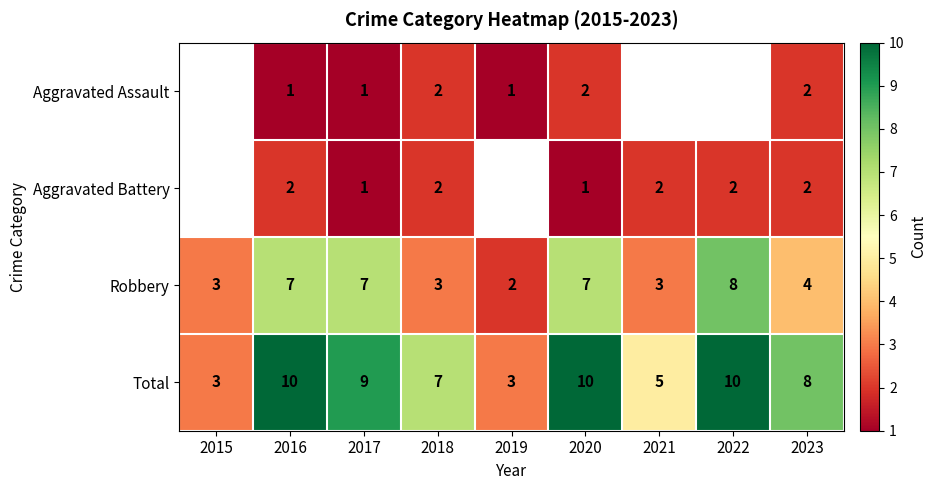

What is the spread (max minus min) of values at 2020?

9